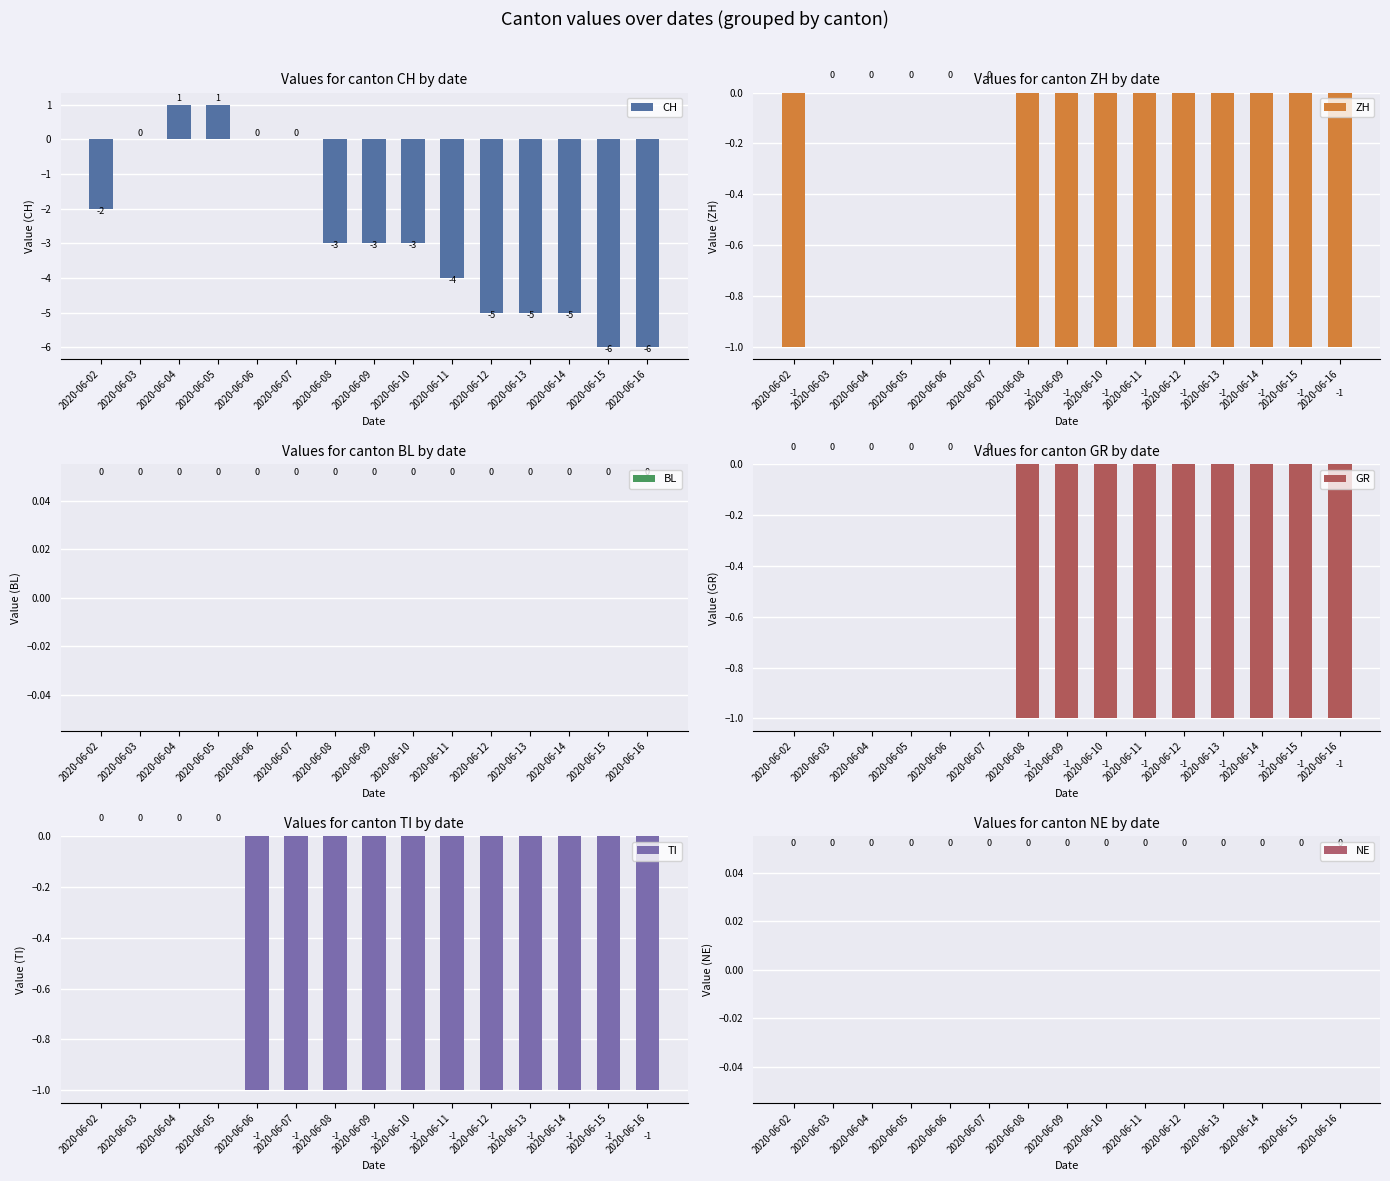

What is the maximum value shown in the chart?

1